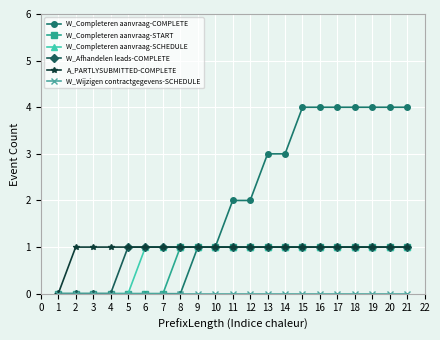

Read the W_Completeren aanvraag-COMPLETE value at 16.

4